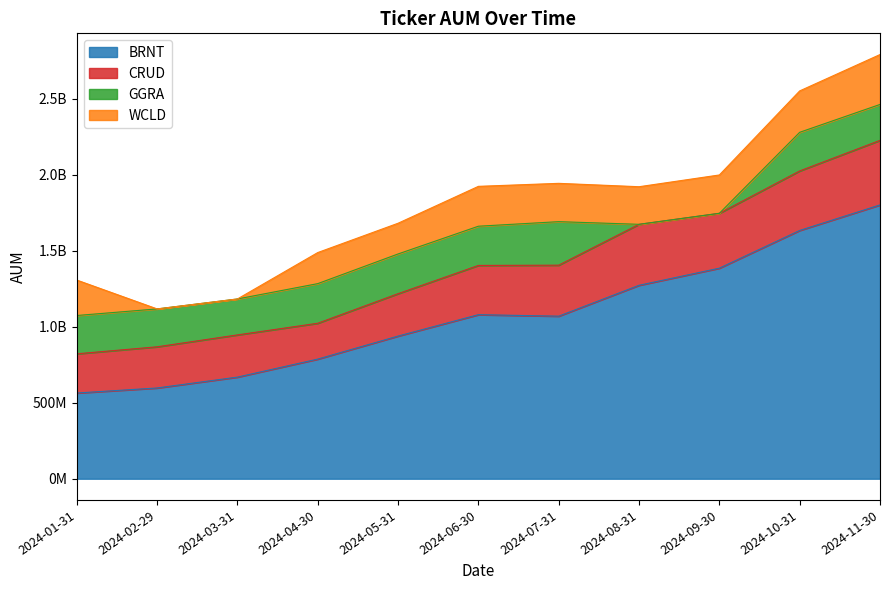

Which category has the highest value in the BRNT series?

2024-11-30